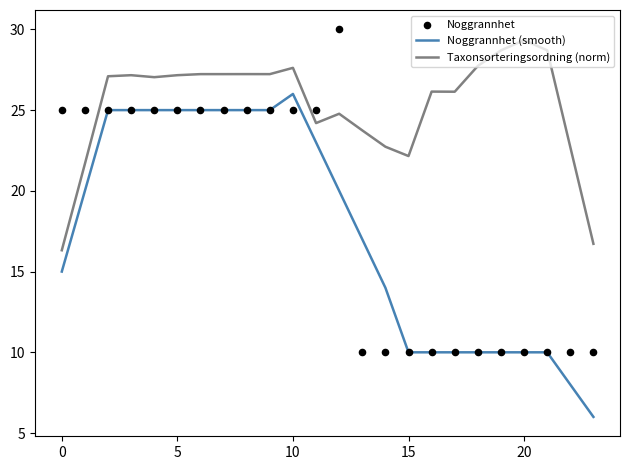

At how many categories does at least one series exceed 14?

24